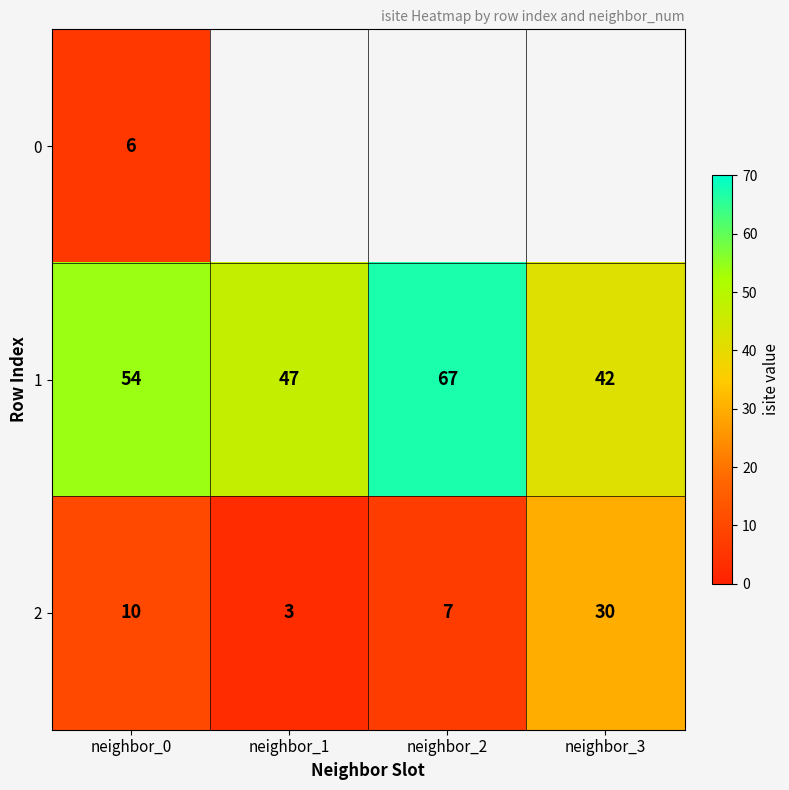

How many distinct data groups are displayed?

3